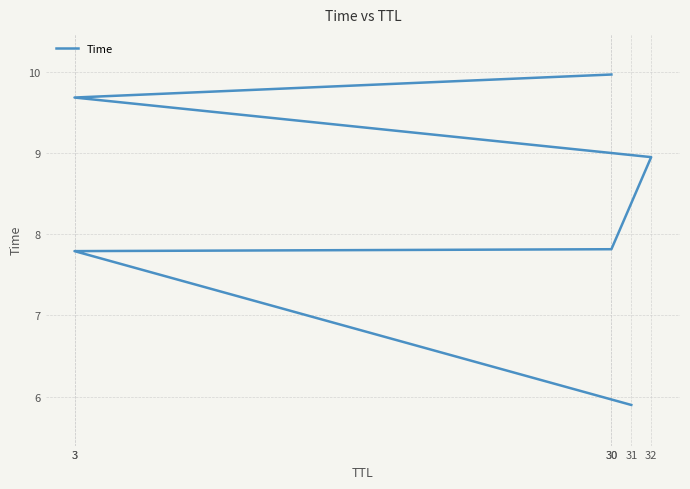

What is the difference between the values at 31 and 3?

1.9